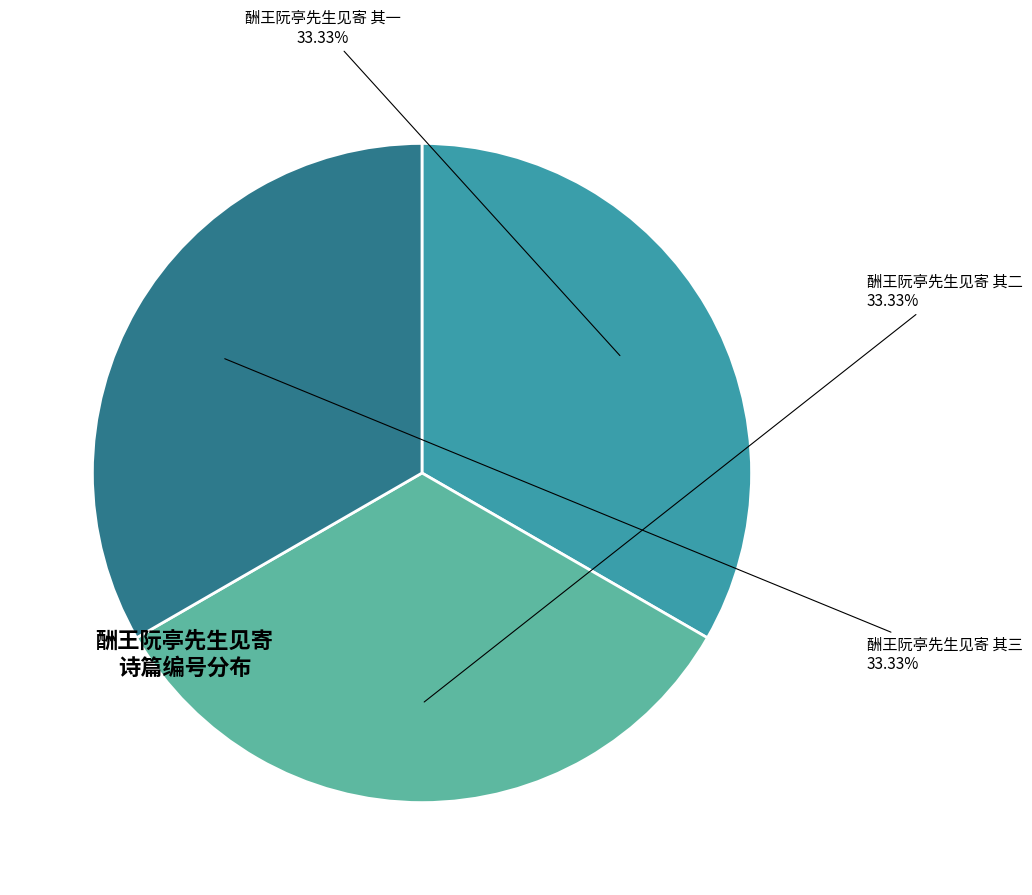

Is there any slice that represents more than half of the pie?

No